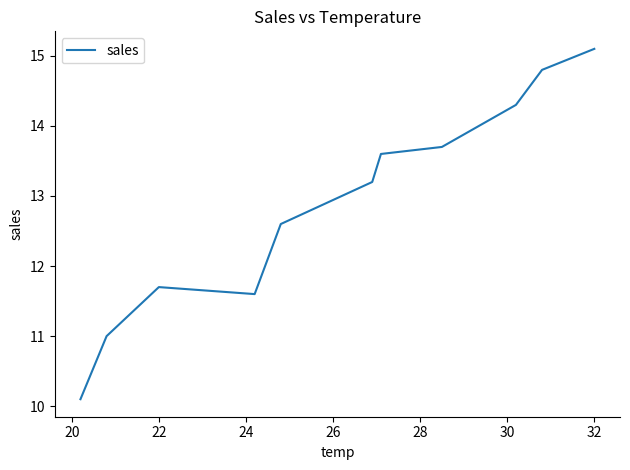

What is the maximum value shown in the chart?

15.1